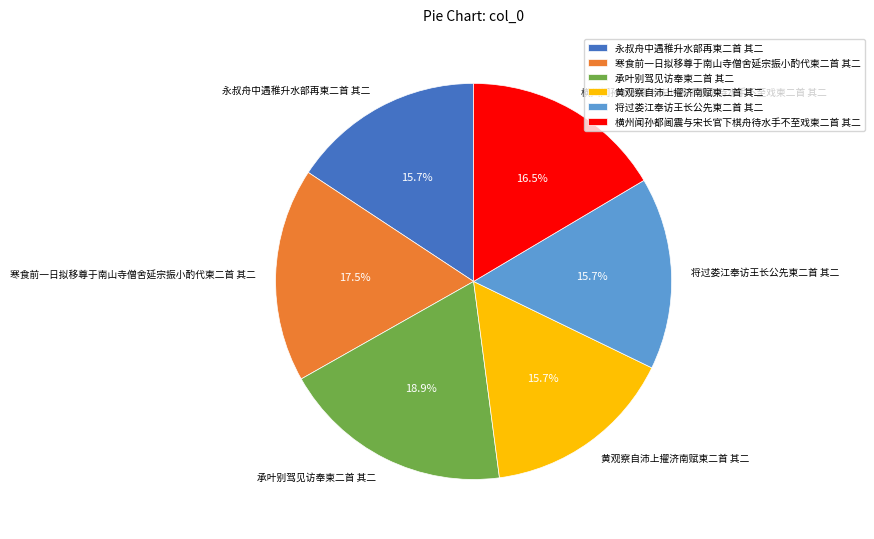

Does 横州闻孙都阃震与宋长官下棋舟待水手不至戏柬二首 其二 account for over 50% of the chart?

No